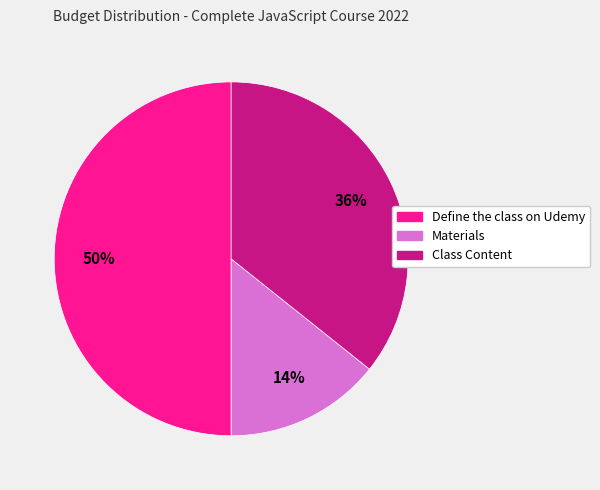

Approximately how many times larger is the value at Define the class on Udemy compared to Class Content?

1.4